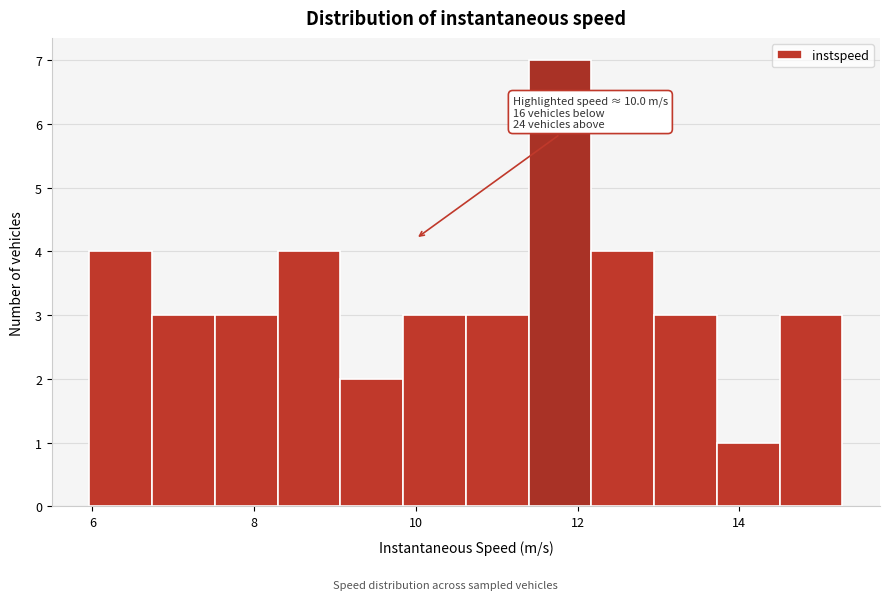

Read against the x-axis, roughly where is the centre of the tallest bar?

11.8